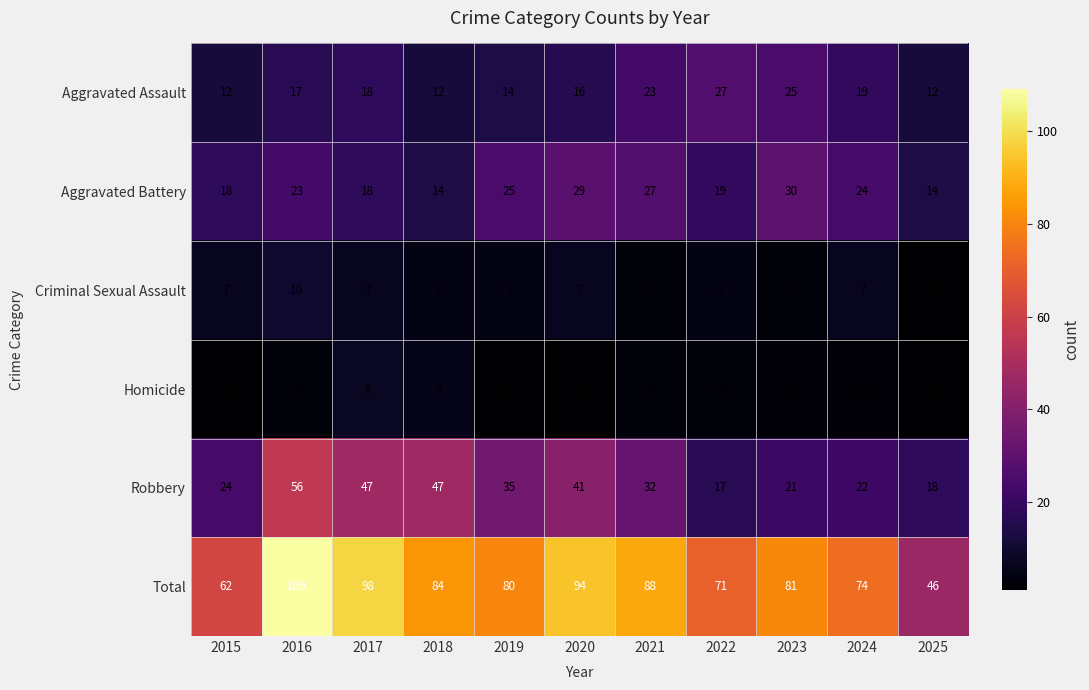

What is the greatest value displayed?

109